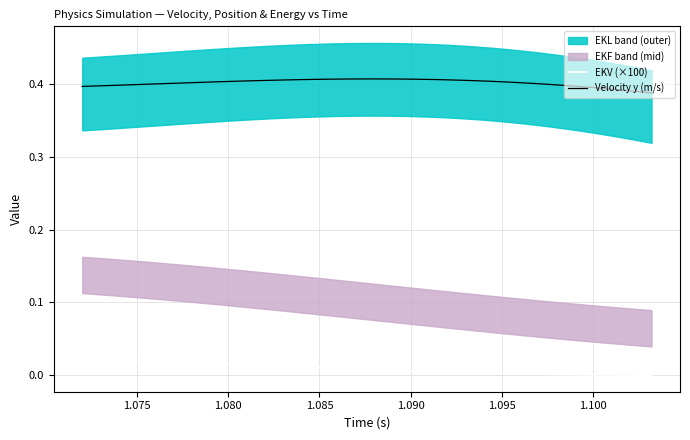

True or false: Velocity y (m/s) and EKV (×100) cross at least once.

False